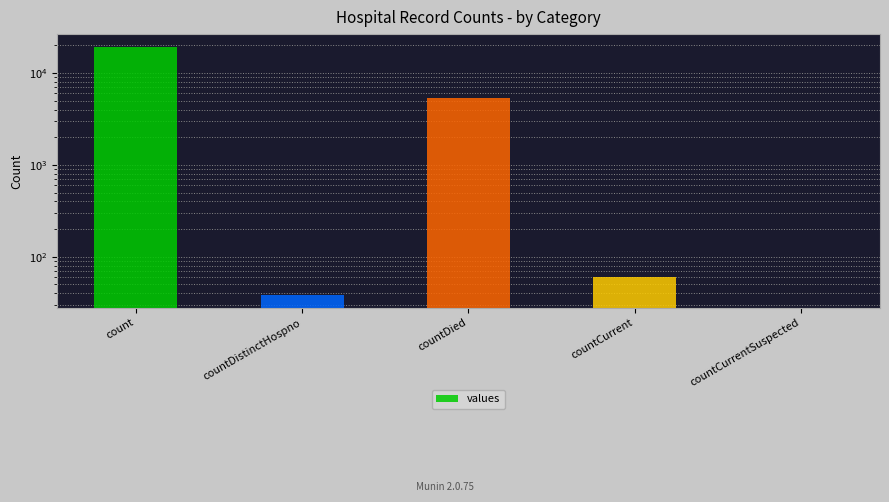

The chart shows a value of 38 at countDistinctHospno. True or false?

True